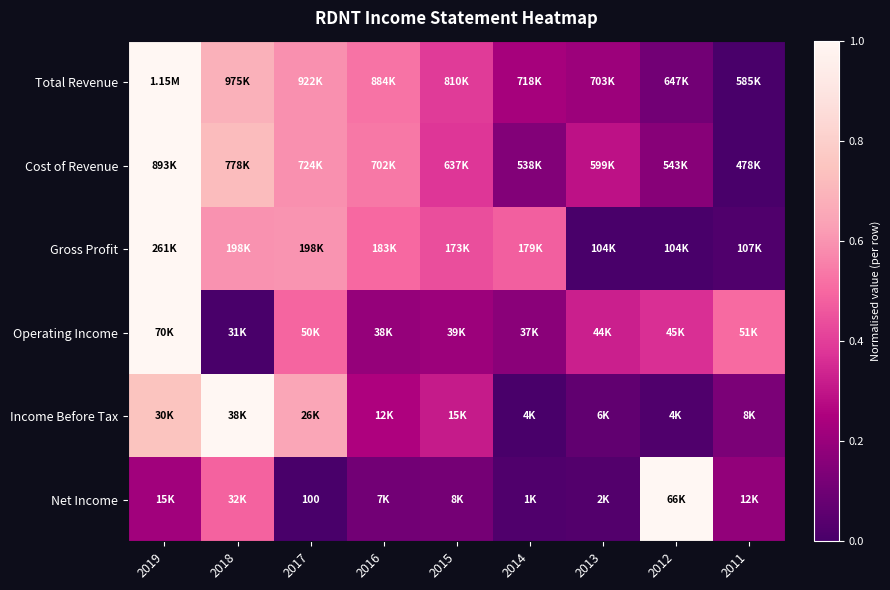

What is the difference between the highest and lowest values at 2018?

1.0